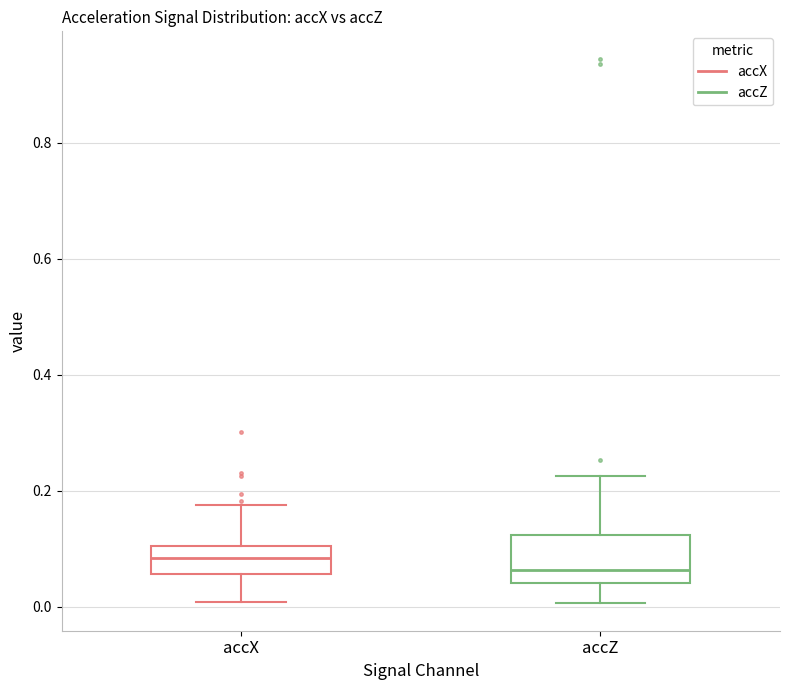

Reading left to right, transcribe this box plot: for each box, give where its median line is, the range the box spans, and where its two whiskers end, as read against the y-axis. The values are not printed on the chart, so give them approximately, as read against the axis.

accX: median 0.08, box 0.06 to 0.10, whiskers 0.00 to 0.18
accZ: median 0.06, box 0.04 to 0.12, whiskers 0.00 to 0.22